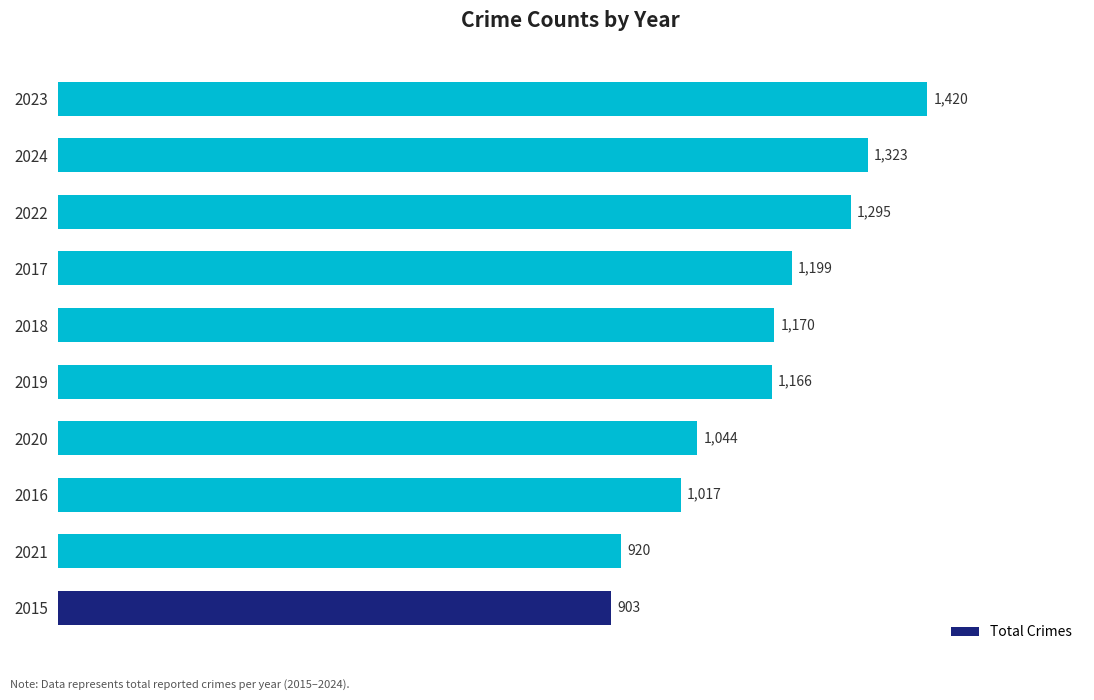

How many values are below 1170?

5